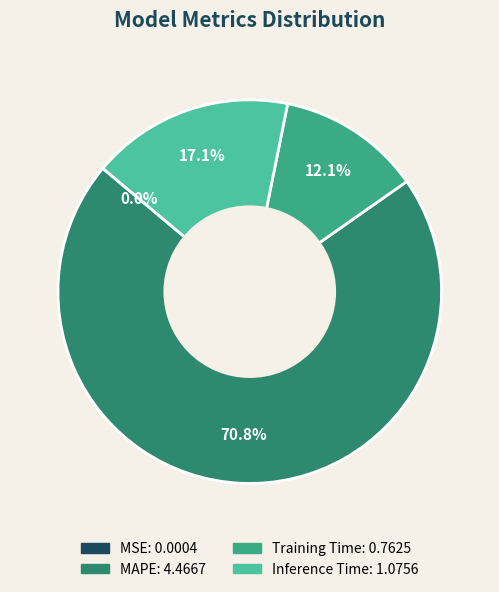

To the nearest percent, what is the difference between the Training Time and MAPE slice percentages?

59%